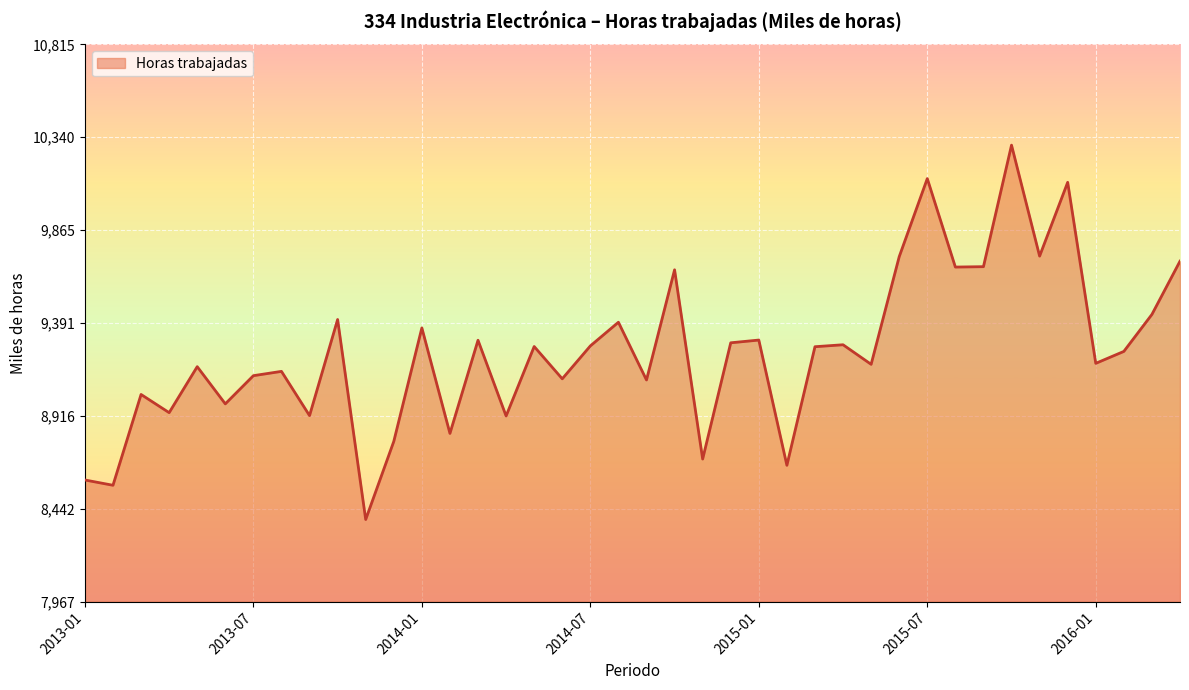

What is the difference between the maximum and minimum values?

1913